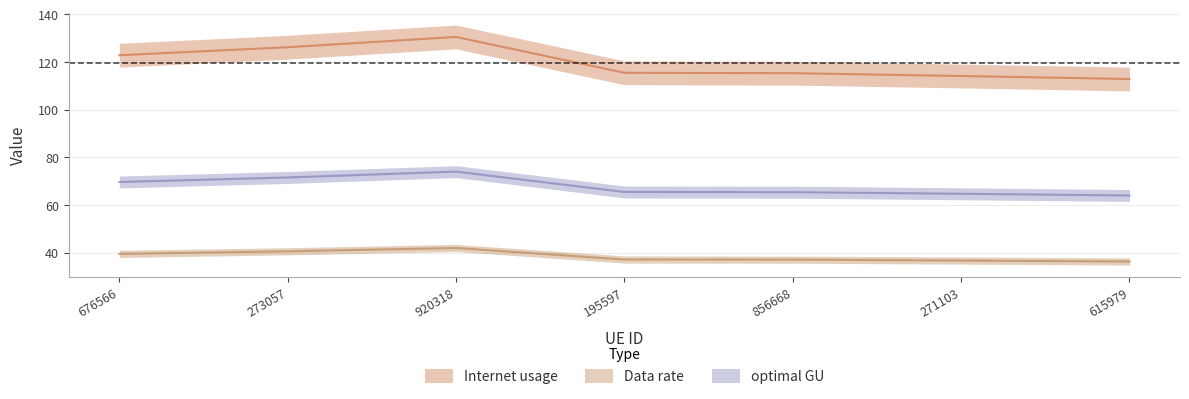

True or false: Data rate and optimal GU intersect in this chart.

False